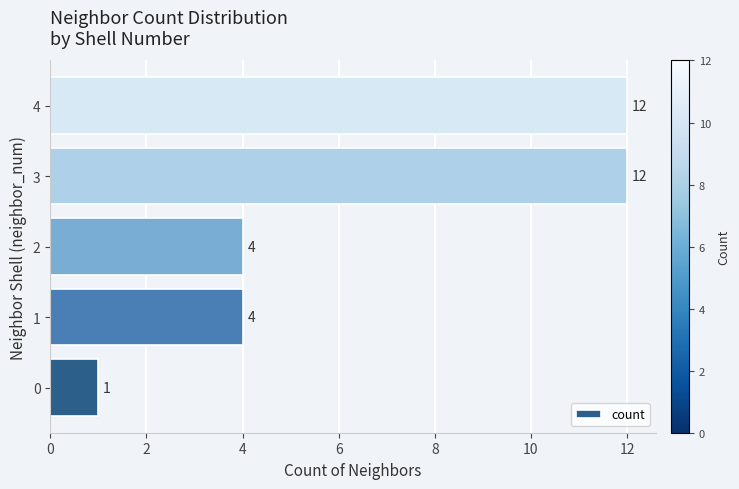

What is the change in value from 2 to 3?

+8